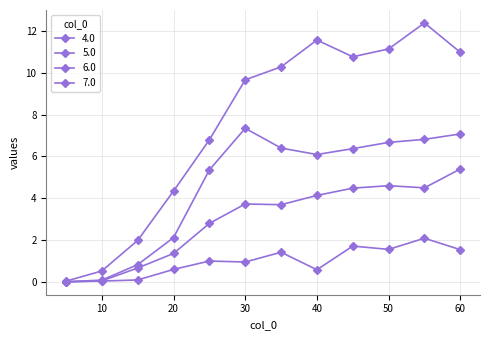

What is the highest value of the 5.0 series?

5.4